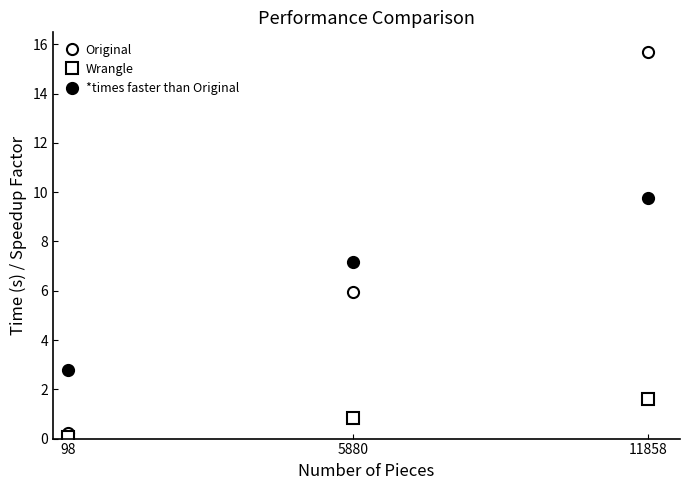

How many lines are shown in the chart?

3